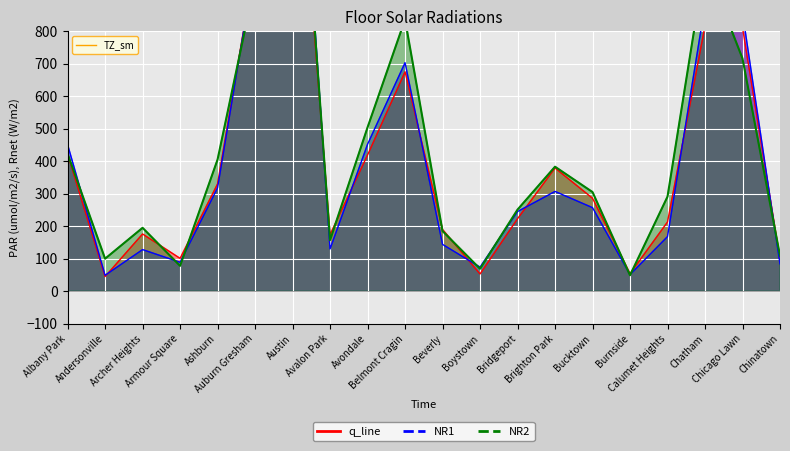

What is the sum of all q_line values?

8134